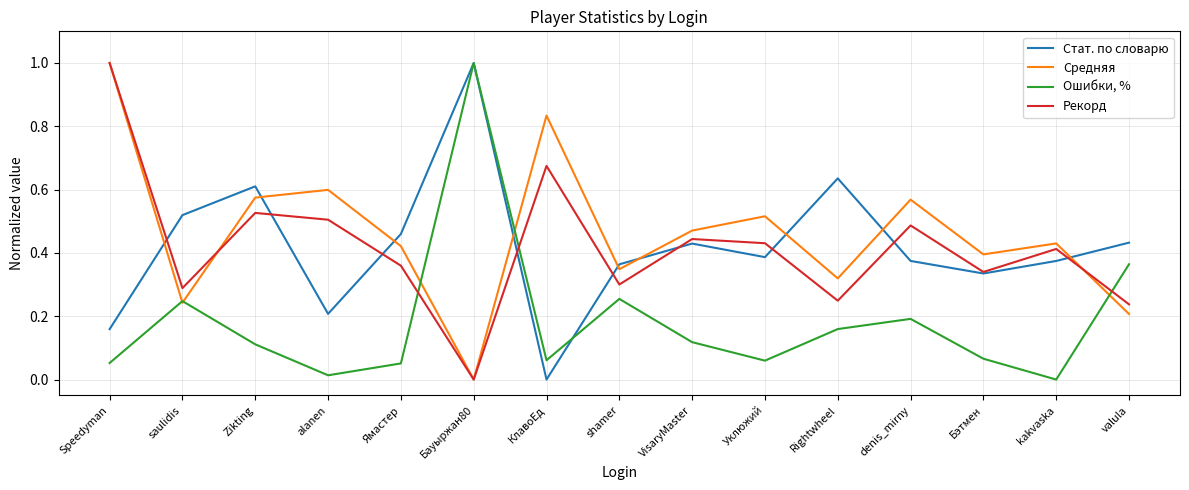

At which label does Стат. по словарю reach its minimum?

КлавоЕд